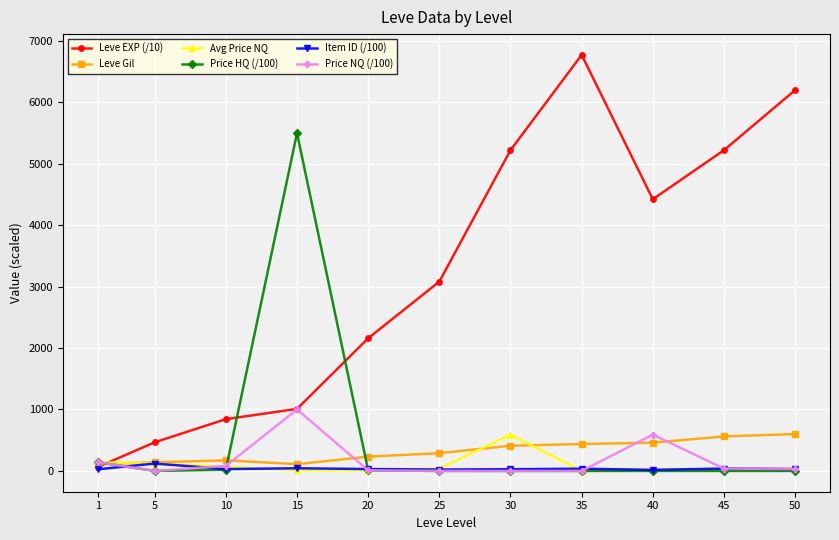

How many data points does each series have?

11